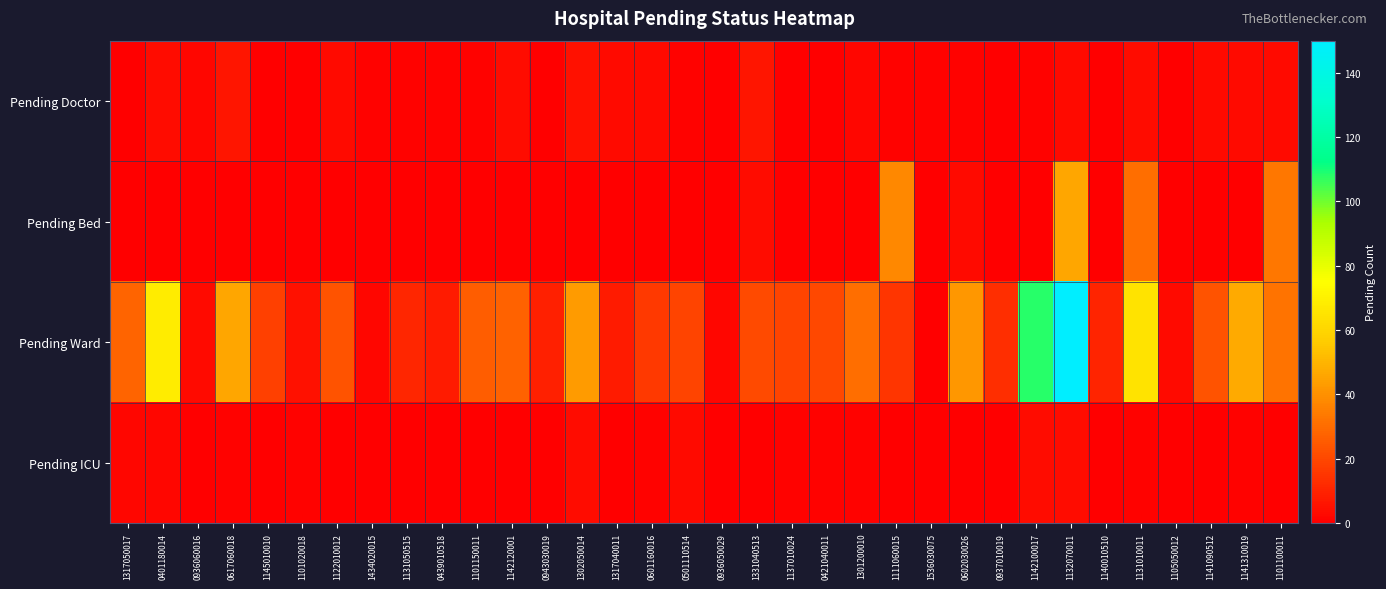

Which series has the largest total across all categories?

Pending Ward